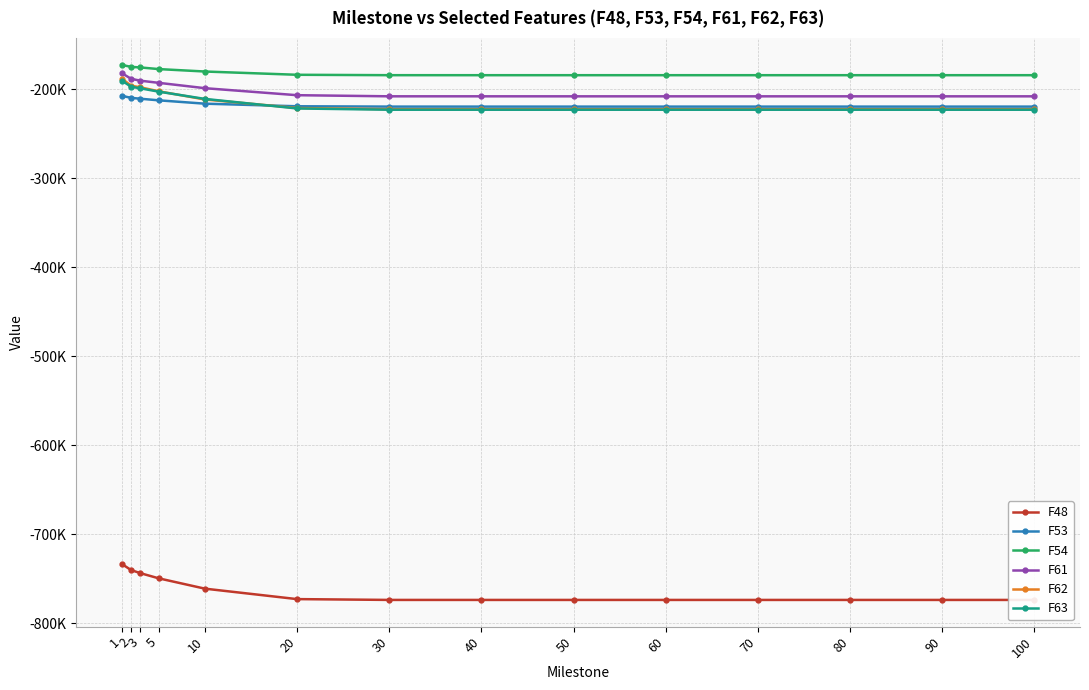

True or false: F63 and F48 intersect in this chart.

False